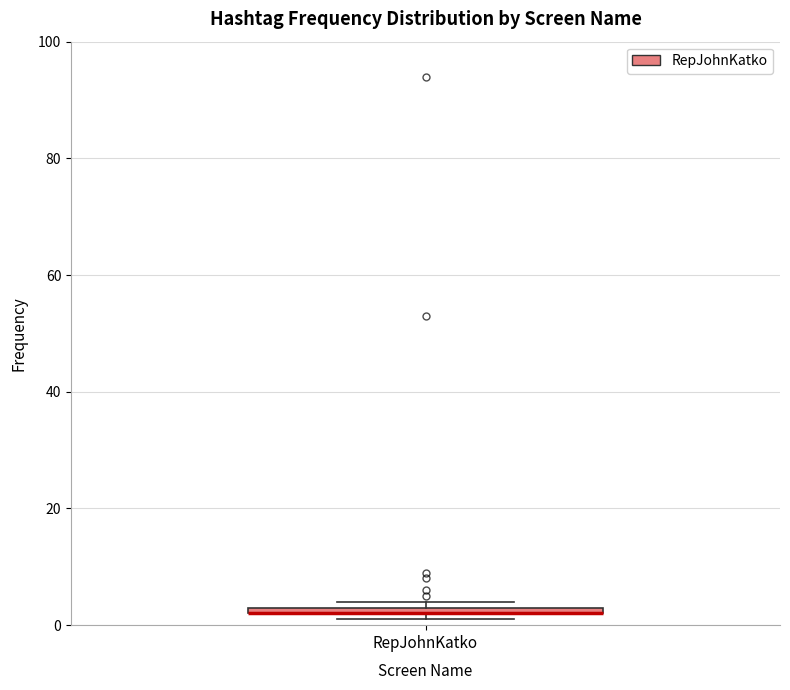

Where is the lower edge of the box for RepJohnKatko on the y-axis? The values are not printed on the chart, so give them approximately, as read against the axis.

2